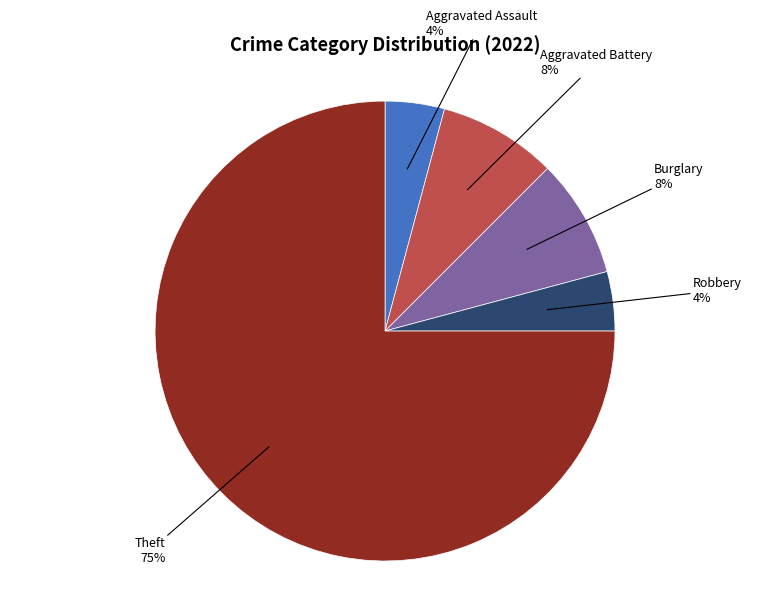

Is there a majority slice in this chart?

Yes